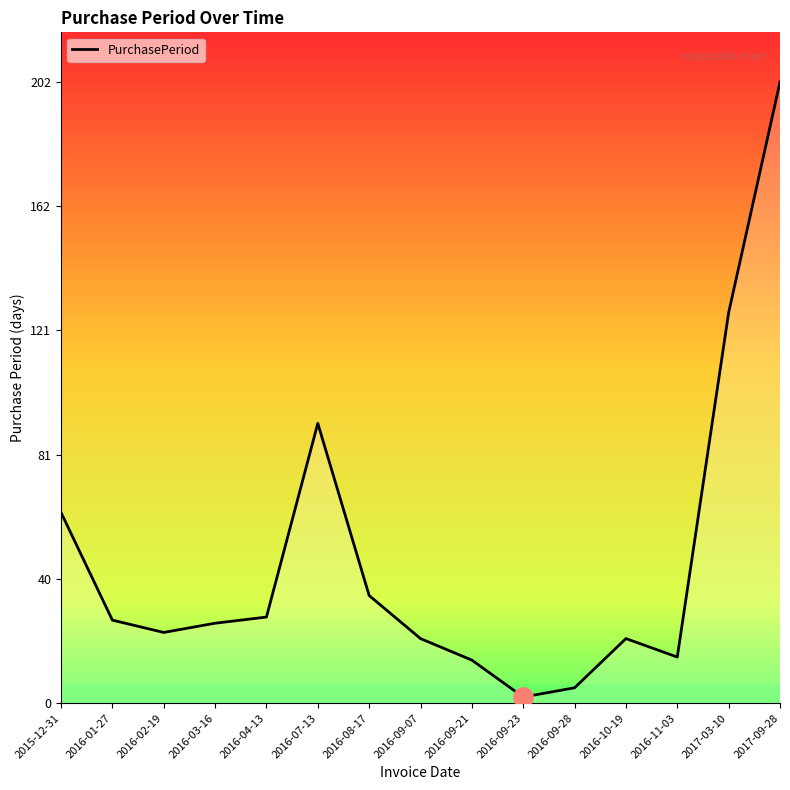

What position from the left is 2017-09-28?

15